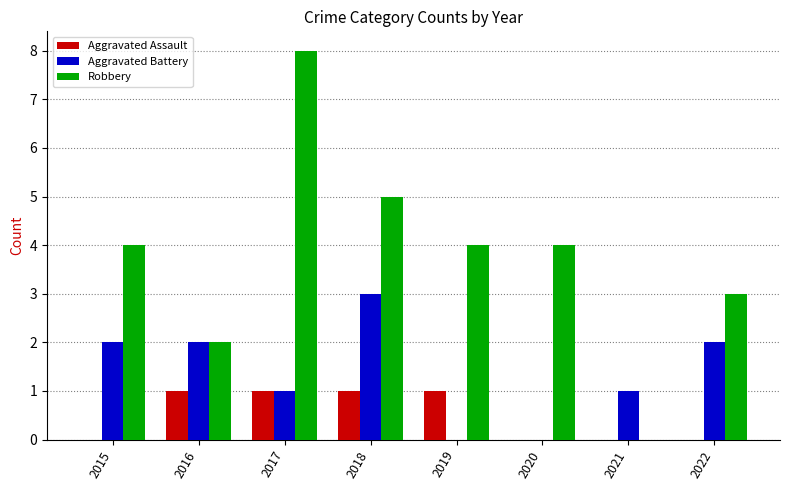

How many series are shown in this chart?

3